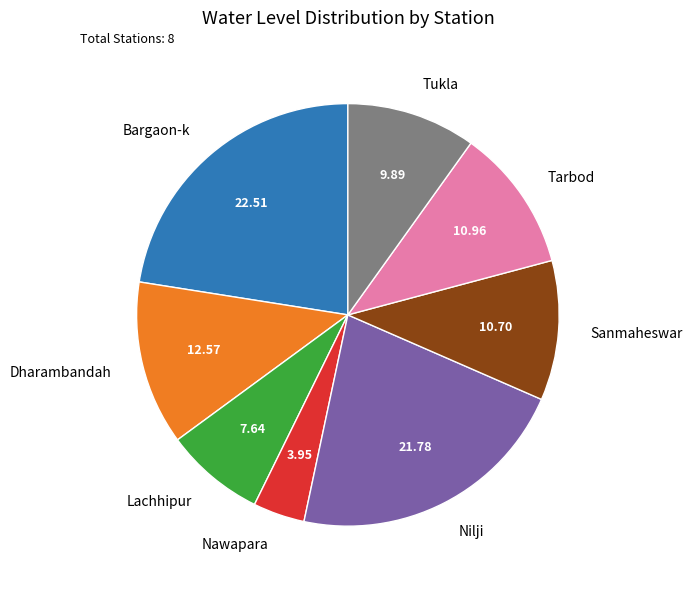

How many segments does this pie chart have?

8